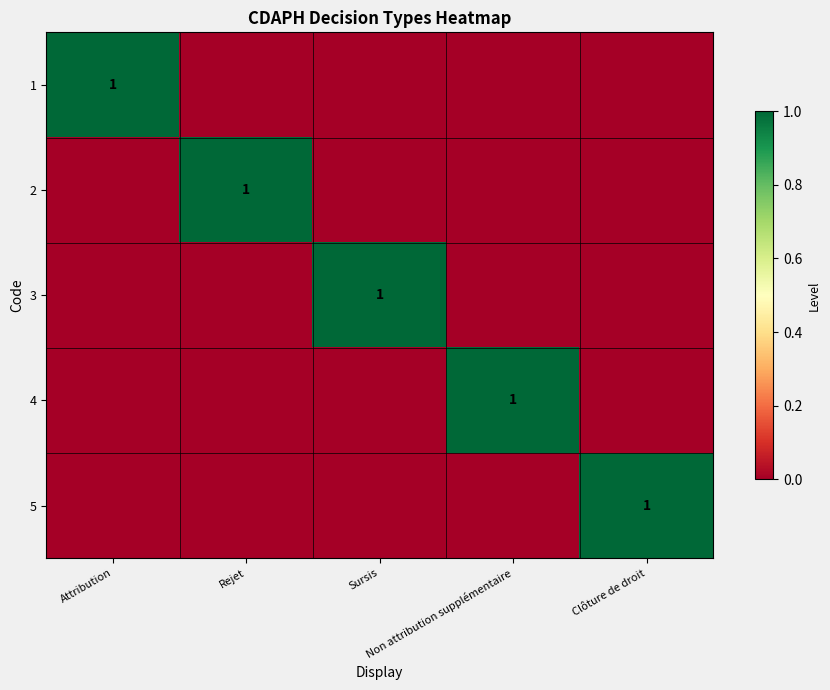

The value of 3 at Sursis is 1. True or false?

True